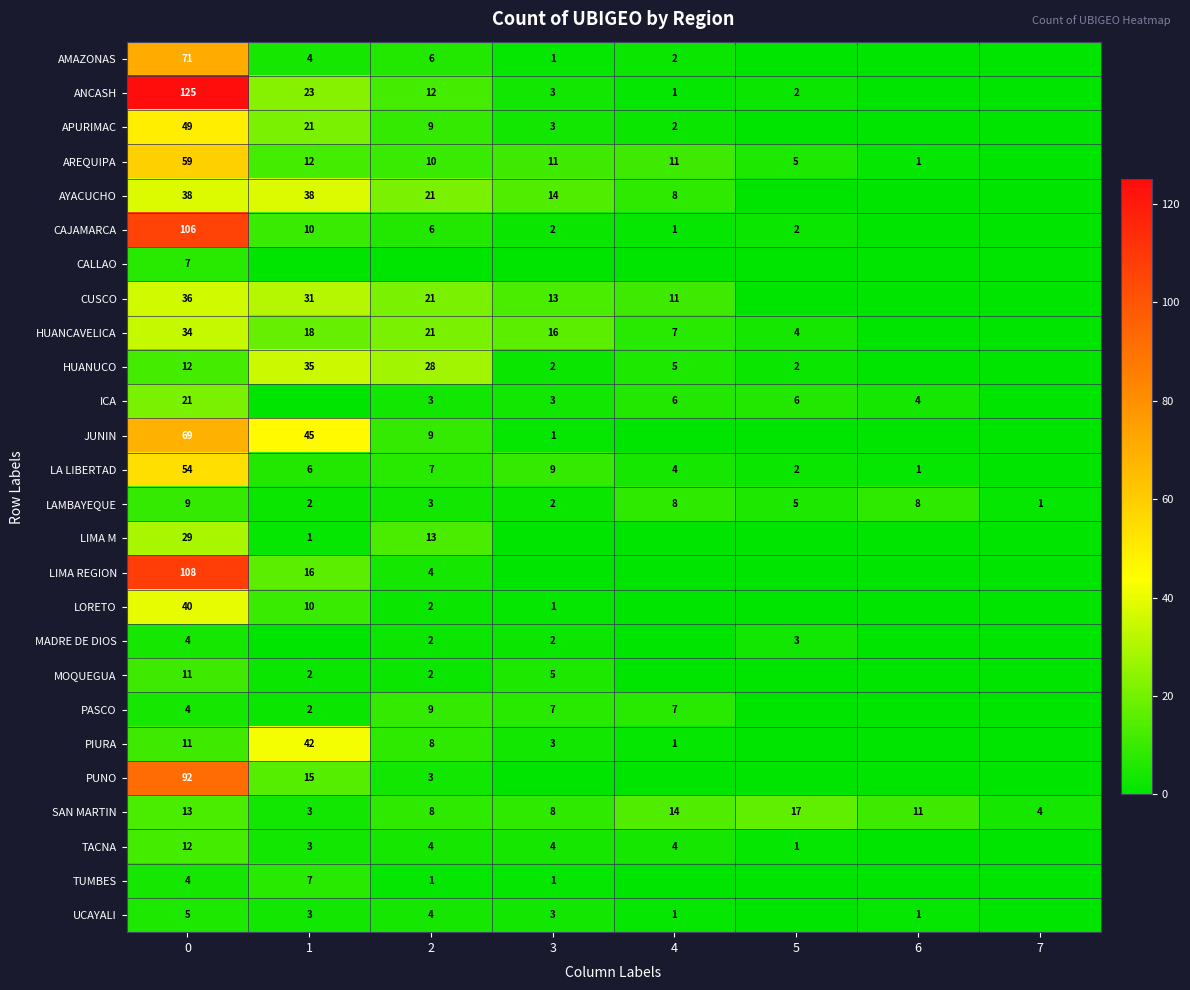

The ICA series shows 5 at 6. True or false?

False